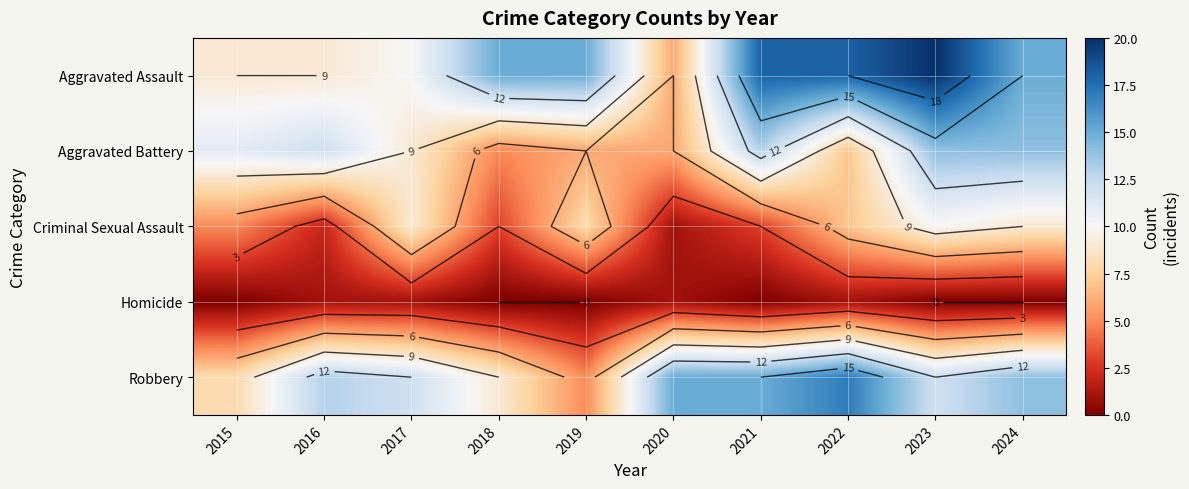

Is it true that Criminal Sexual Assault equals 5 at 2024?

False